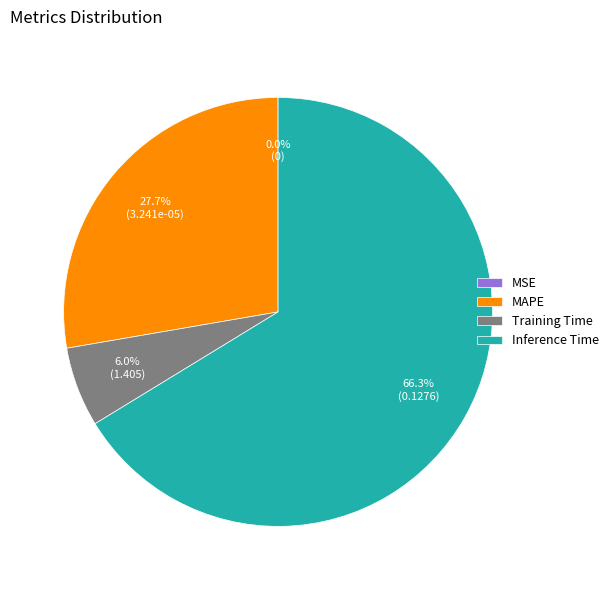

What is the largest slice in the pie chart?

Inference Time